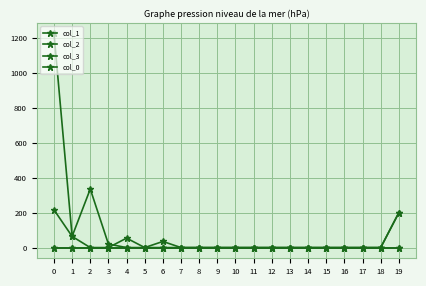

True or false: col_0 and col_2 intersect in this chart.

False